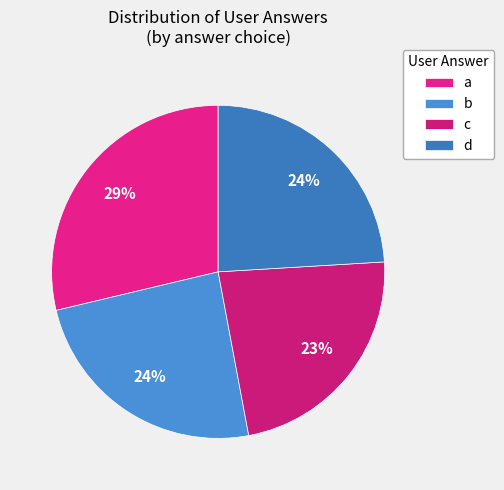

What percentage is the b slice, to the nearest percent?

24%